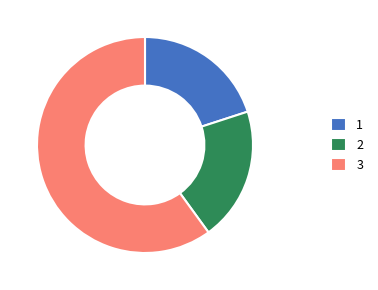

Is it true that 2 is 20% of the pie?

True